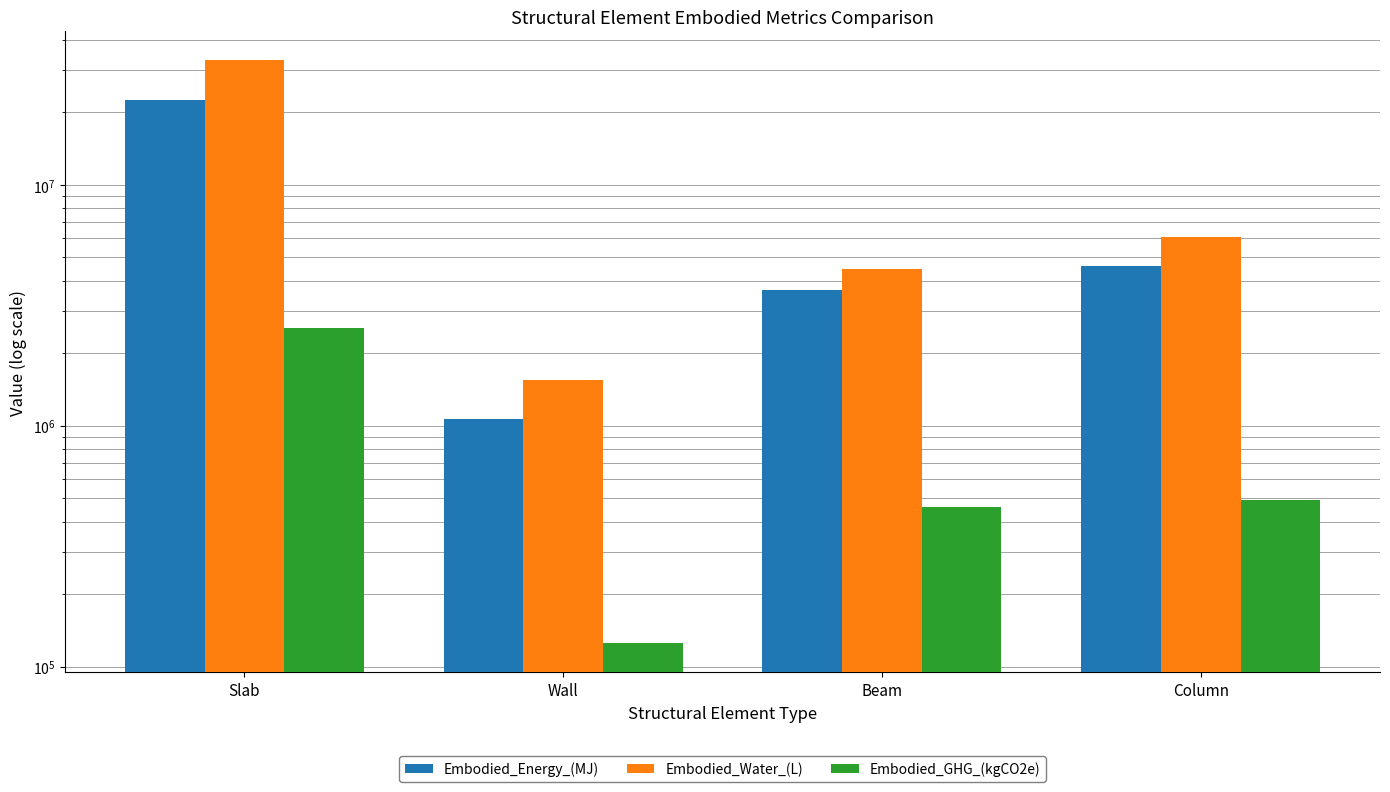

Which label corresponds to the largest value in the chart?

Slab